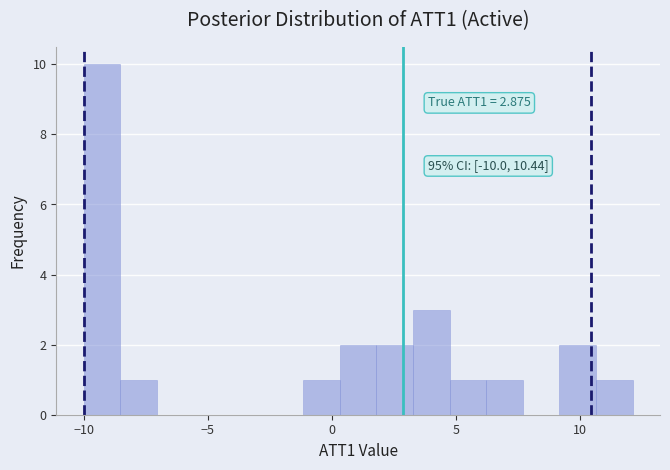

Around what value on the x-axis is the tallest bar? Give the approximate position of its centre, as read against the axis.

-9.5